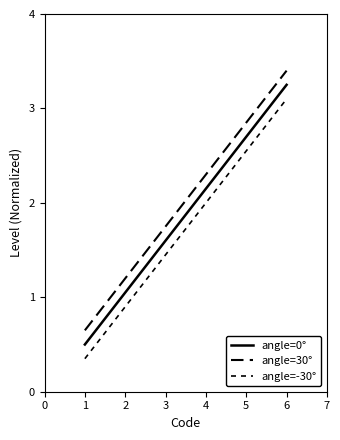

How many series are shown in this chart?

3